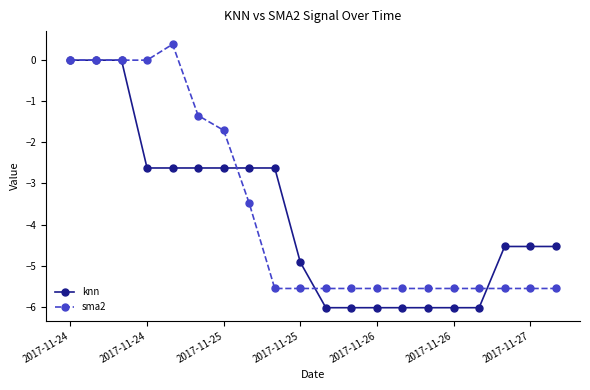

Is this an area chart (filled region under the line)?

No